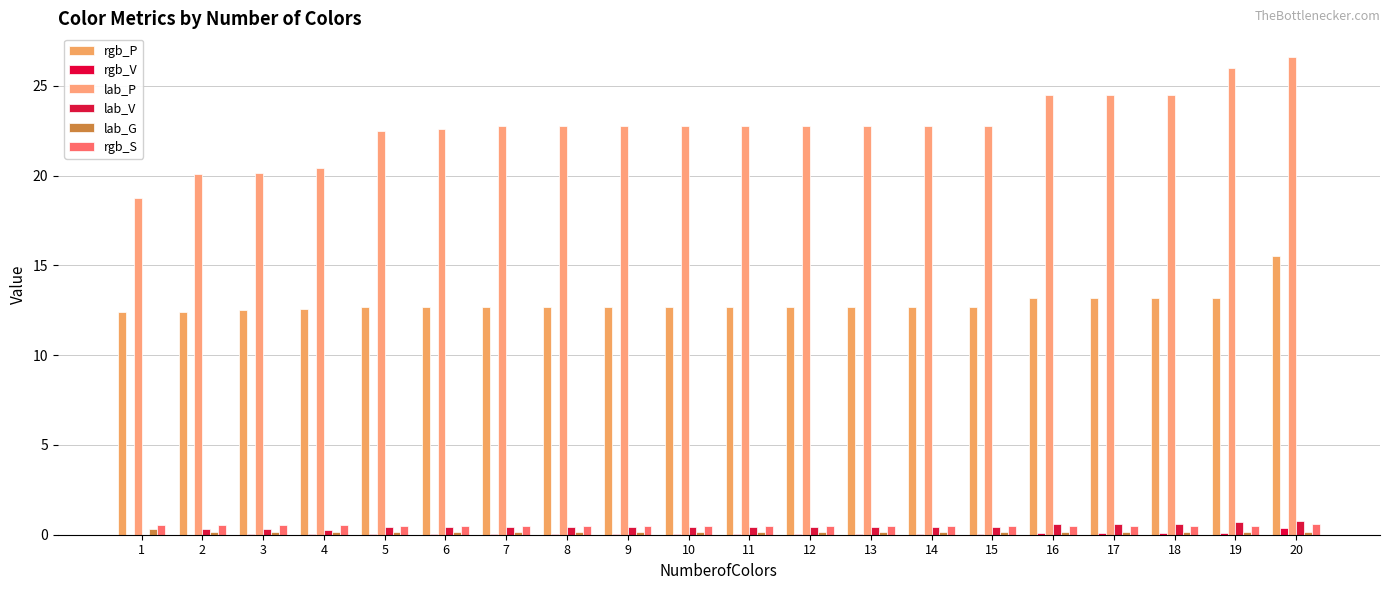

What are all the series names shown in the legend?

rgb_P, rgb_V, lab_P, lab_V, lab_G, rgb_S